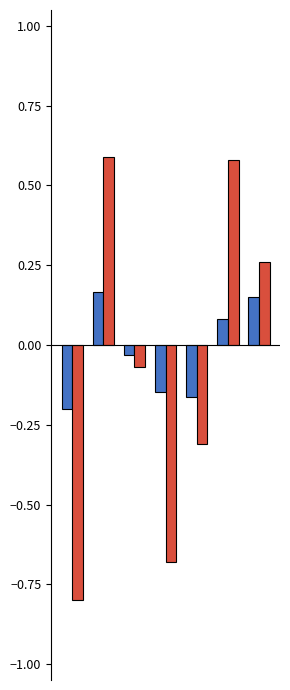

Count the number of categories in the chart.

7